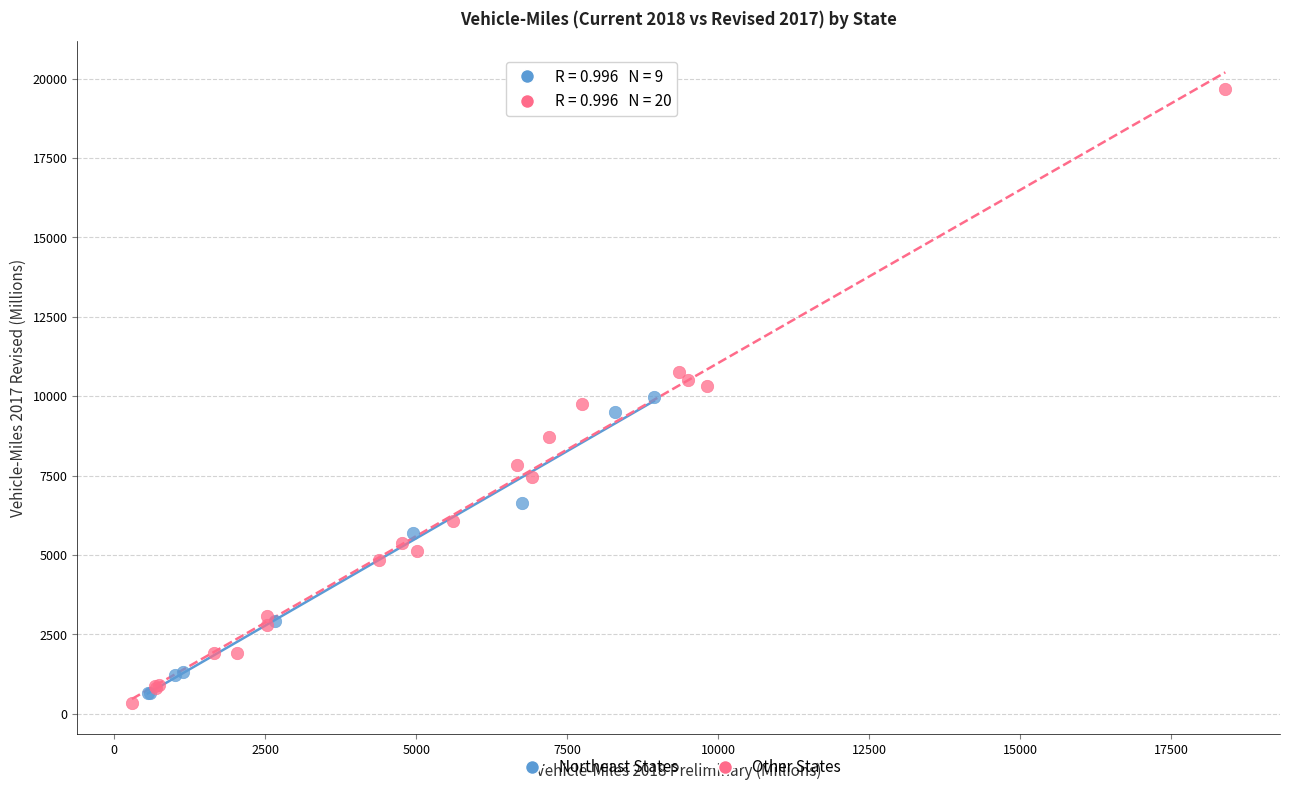

Which series has the widest spread of Y values?

Other States